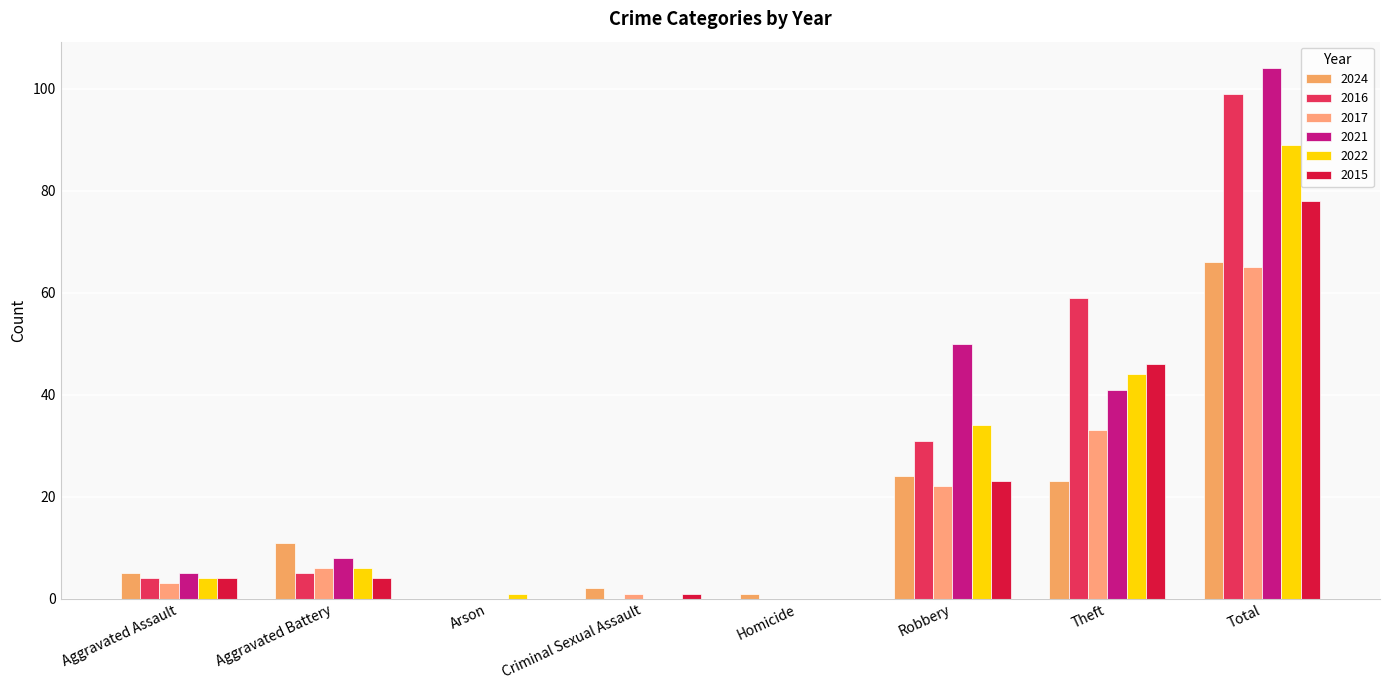

What is the sum of the 2016 values at Arson and Aggravated Assault?

4